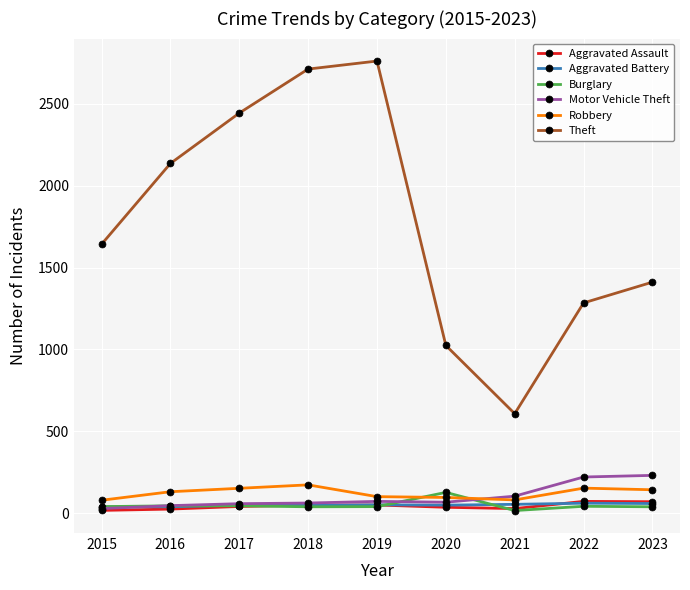

What is the minimum value for Aggravated Assault?

16